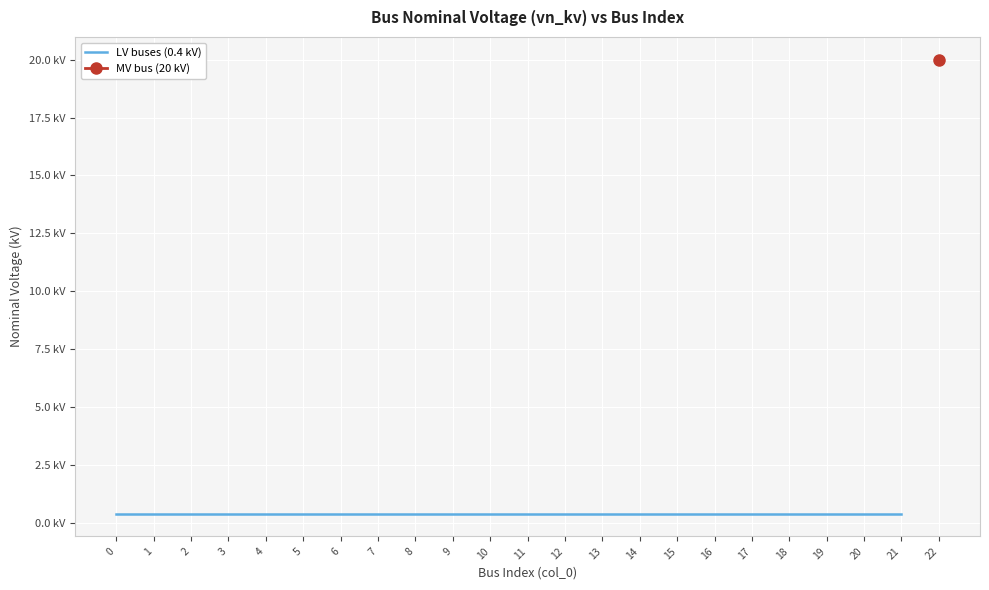

What is the maximum value shown in the chart?

20.0